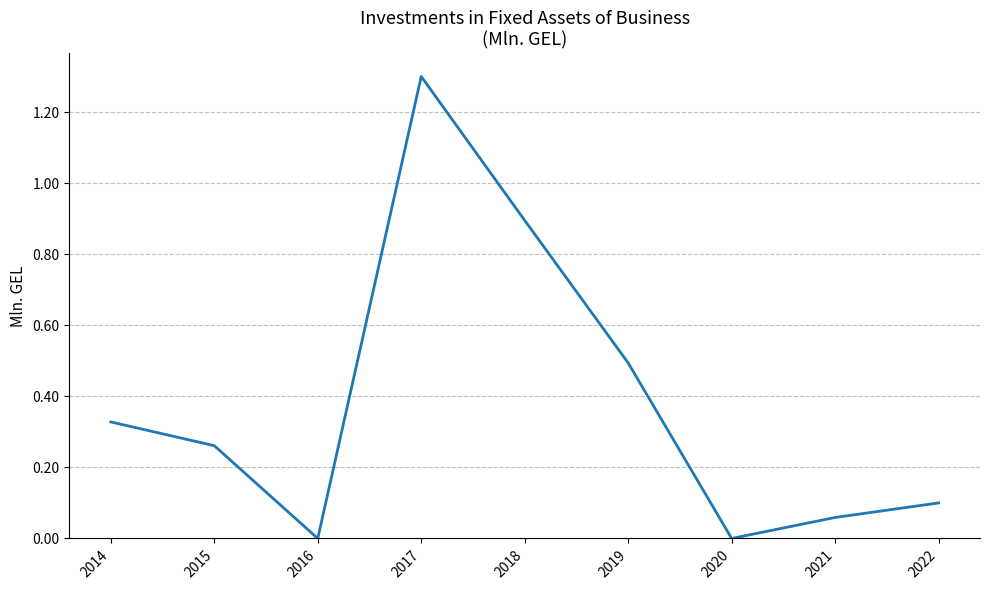

Which label corresponds to the largest value in the chart?

2017